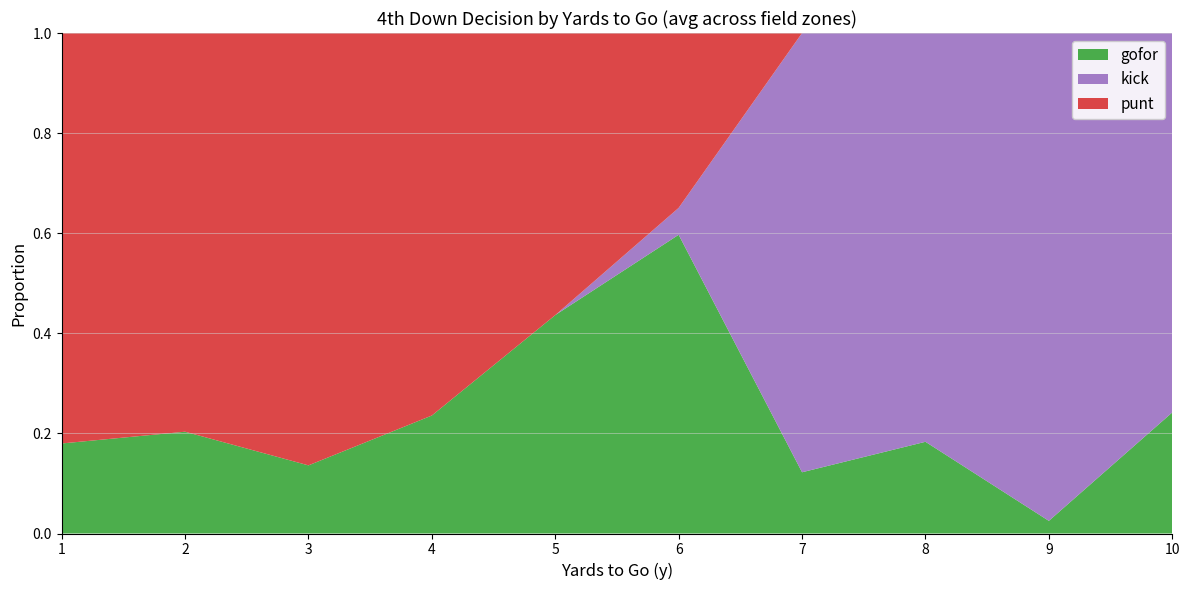

Is it true that gofor equals 0.4 at 4?

False